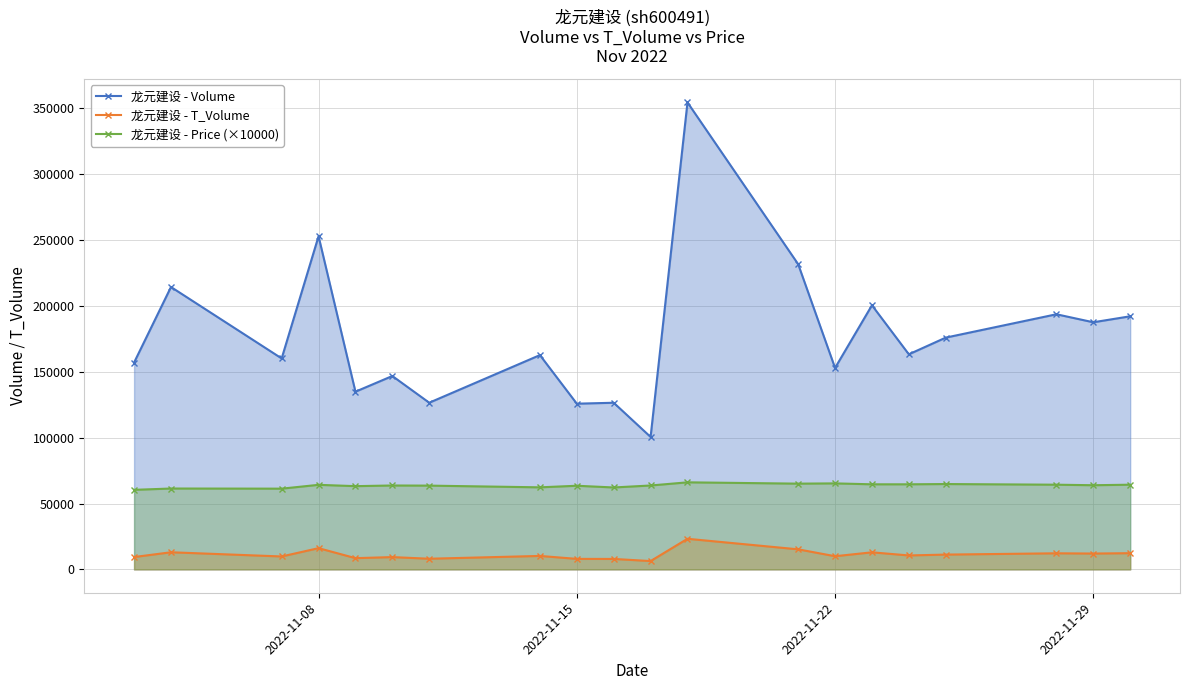

List the series in order of their overall mean, lowest first.

龙元建设 - T_Volume, 龙元建设 - Price (×10000), 龙元建设 - Volume